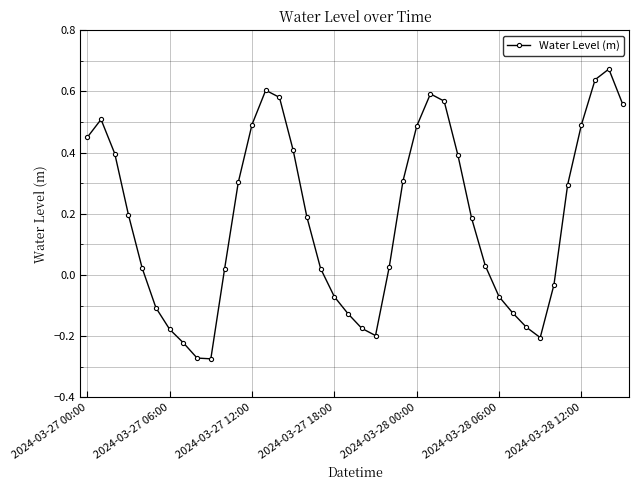

How many interior local peaks (higher than both neighbors) does the data have?

4